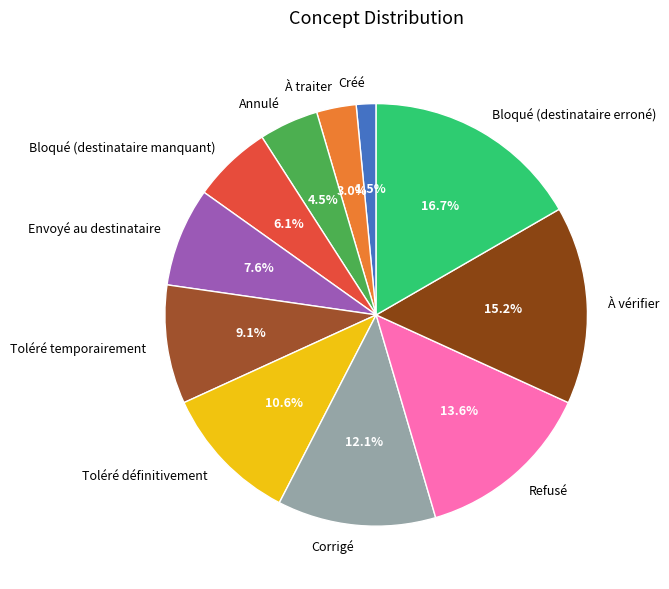

Rank the categories by value from lowest to highest.

Créé, À traiter, Annulé, Bloqué (destinataire manquant), Envoyé au destinataire, Toléré temporairement, Toléré définitivement, Corrigé, Refusé, À vérifier, Bloqué (destinataire erroné)